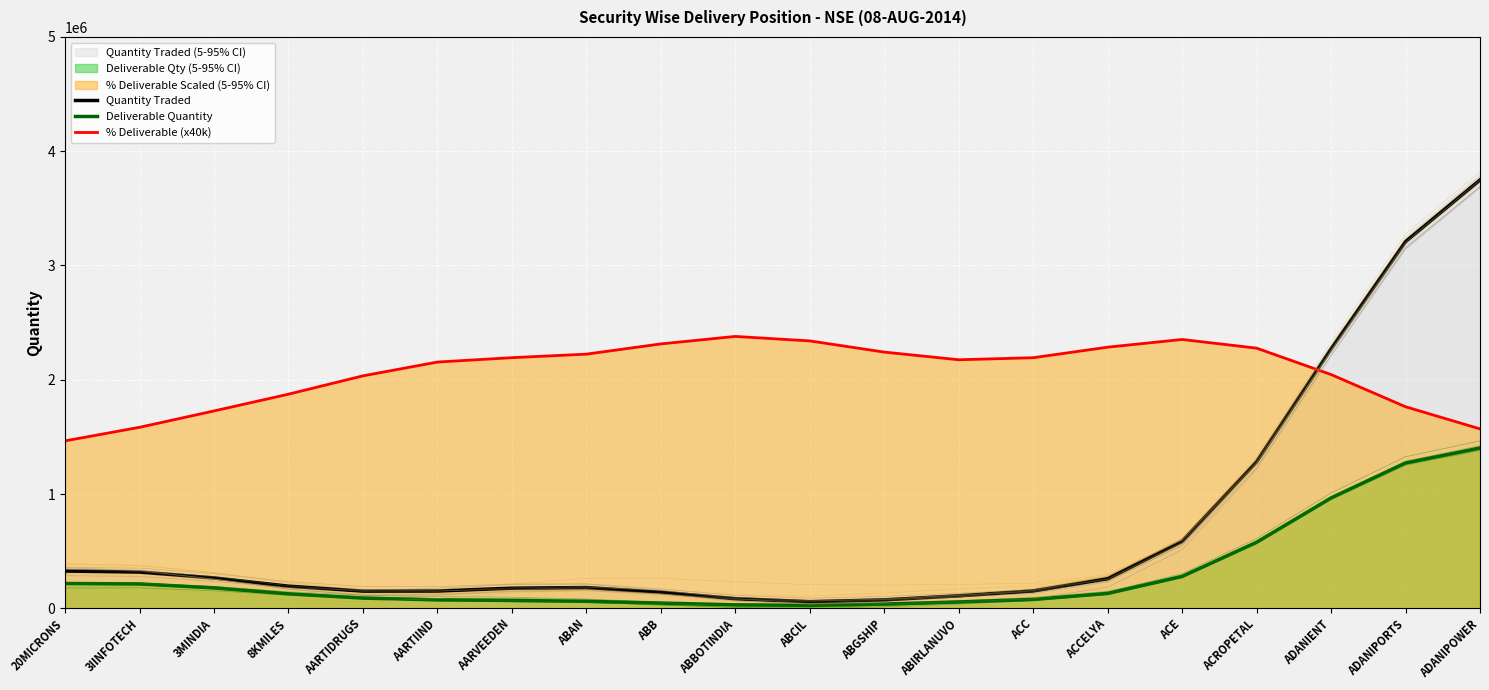

What is the maximum value shown in the chart?

3748602.8